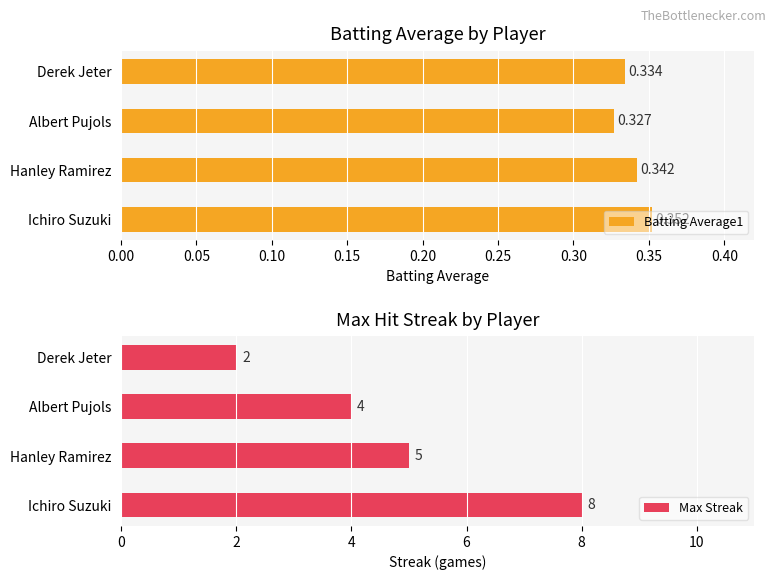

How many groups of bars are there?

4